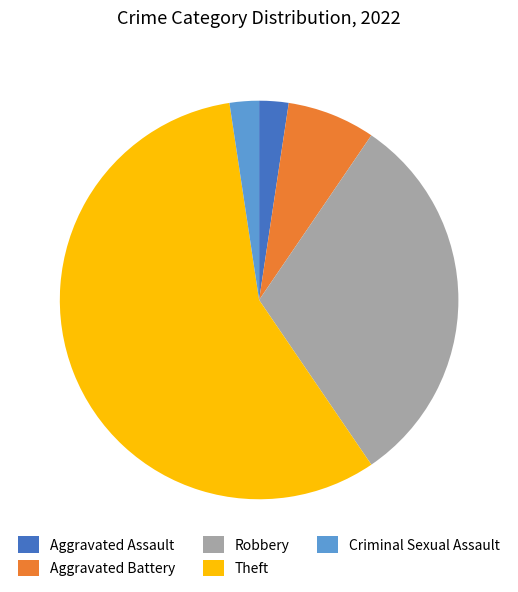

How many slices are in this pie chart?

5